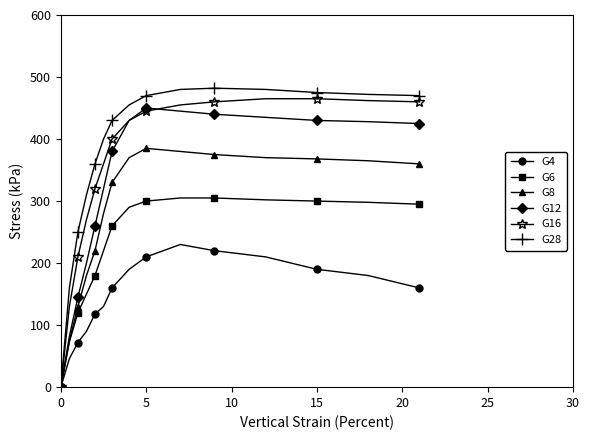

What is the value of the G12 point at the 10th from the left?

445